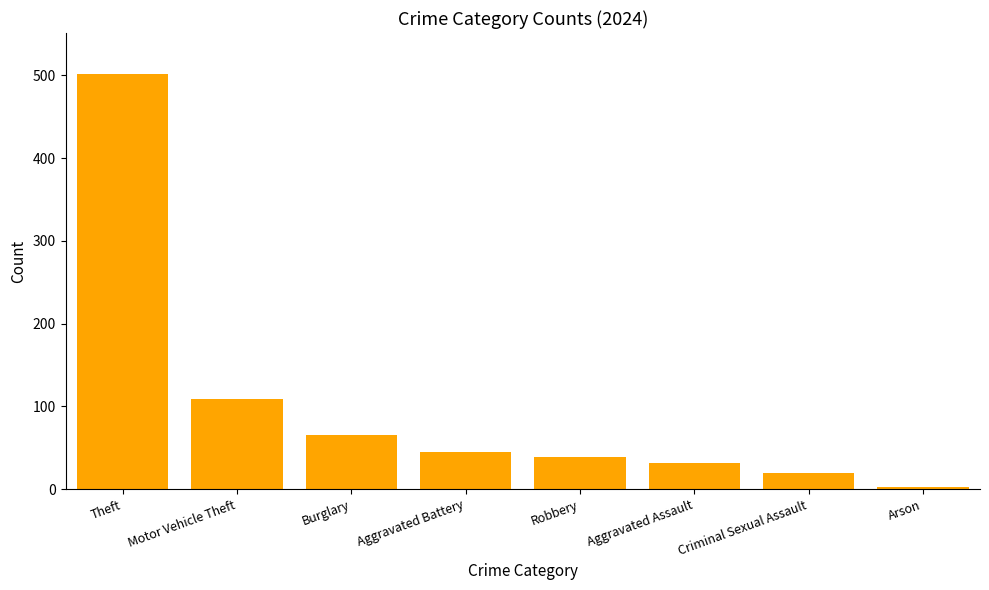

Does the chart contain stacked bars?

No